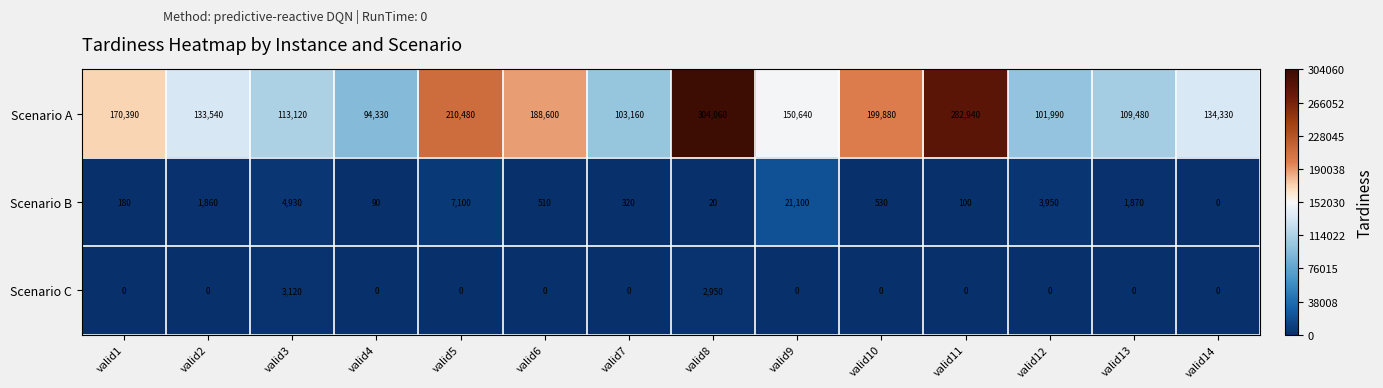

What is the sum of all Scenario B values?

42560